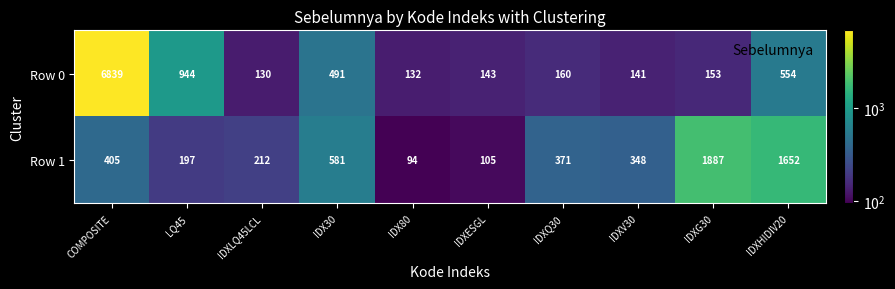

Reading left to right, transcribe all the data shown in this chart.

Row 0: COMPOSITE=6839	LQ45=944	IDXLQ45LCL=130	IDX30=491	IDX80=132	IDXESGL=143	IDXQ30=160	IDXV30=141	IDXG30=153	IDXHIDIV20=554
Row 1: COMPOSITE=405	LQ45=197	IDXLQ45LCL=212	IDX30=581	IDX80=94	IDXESGL=105	IDXQ30=371	IDXV30=348	IDXG30=1887	IDXHIDIV20=1652